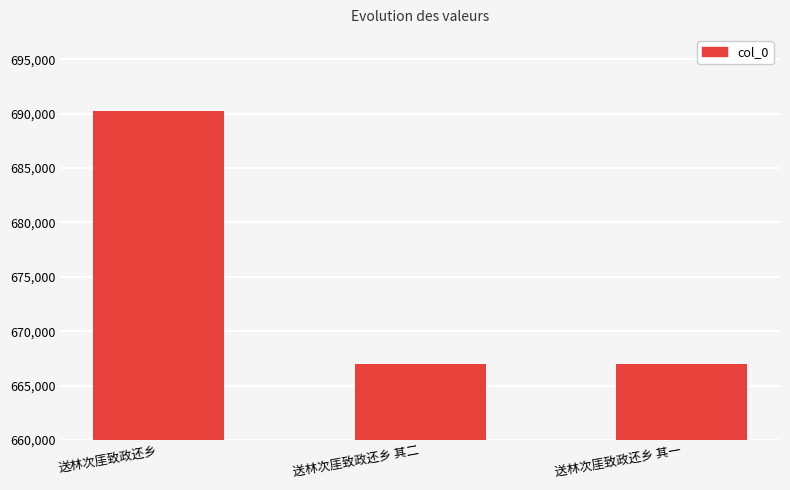

What is the label of the 2nd bar from the right?

送林次厓致政还乡 其二